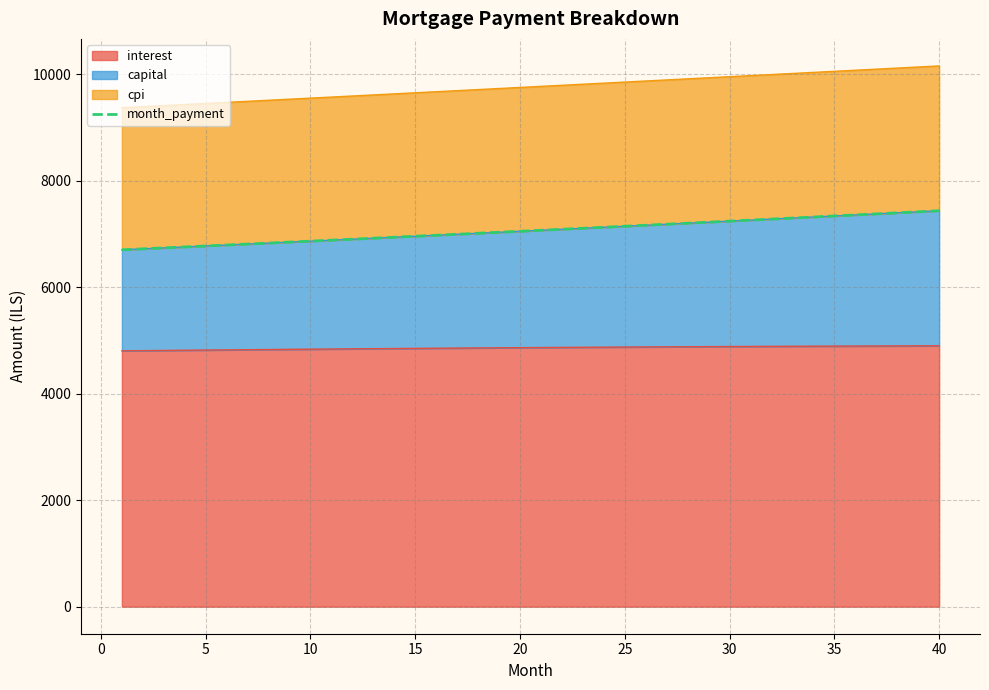

The value of interest at 15 is 1588.1. True or false?

False